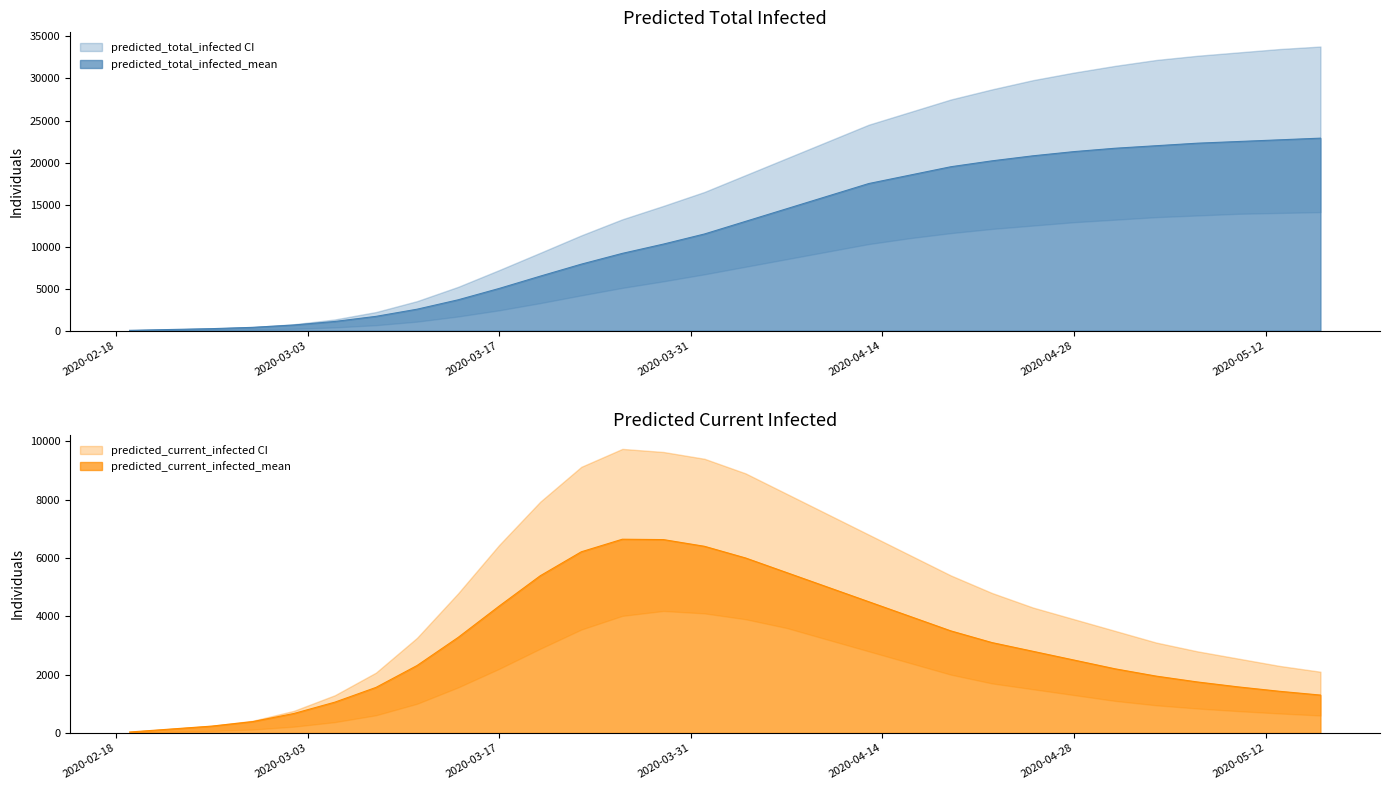

True or false: predicted_current_infected_mean has a value of 4000 at 19.

True